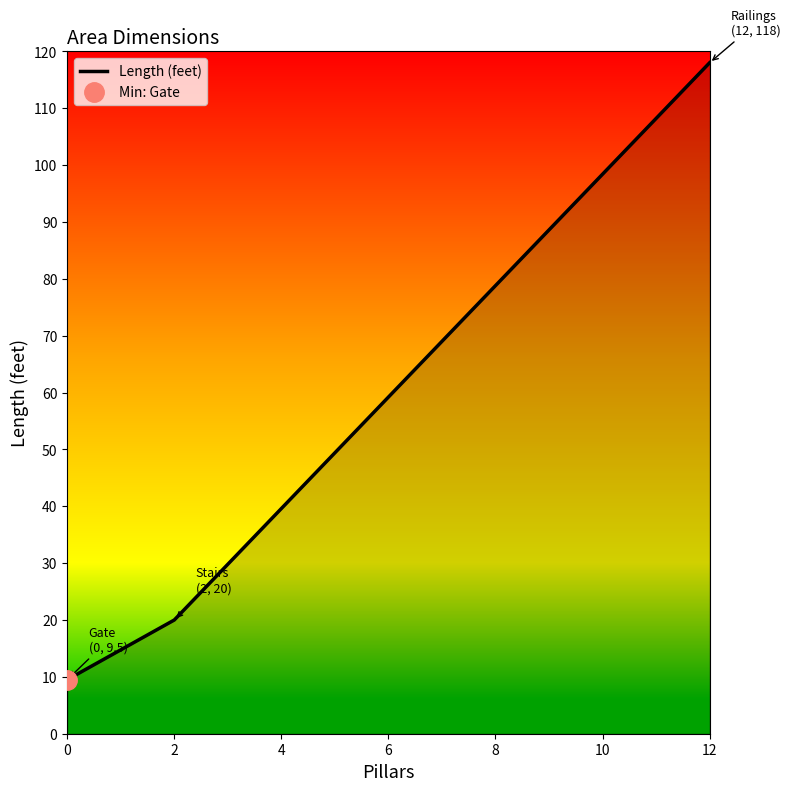

What is the change in value from 0 to 2?

+10.5